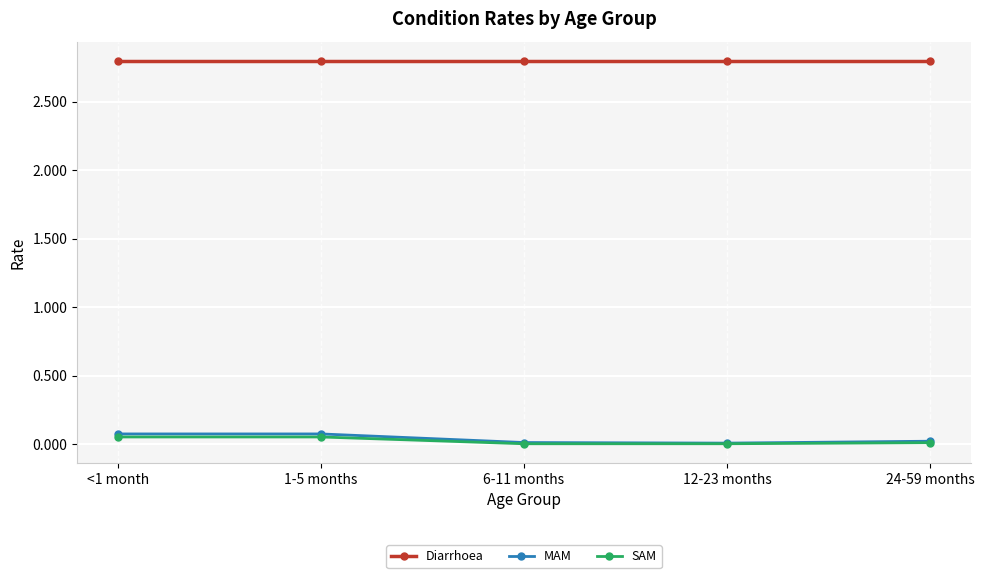

What is the greatest value displayed?

2.8